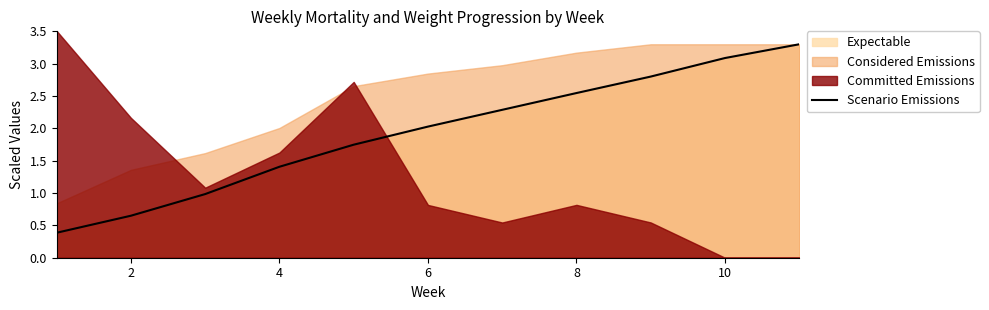

What is the value of the 3rd point from the left?

1.0